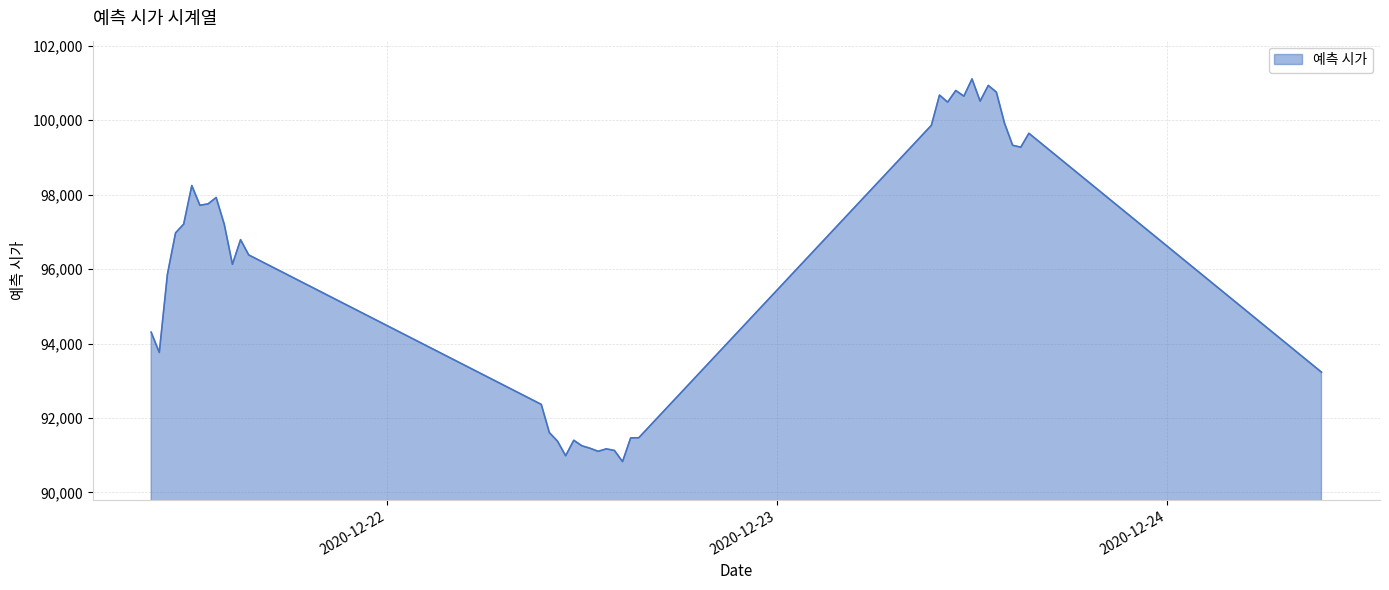

What is the difference between the maximum and minimum values?

10277.7